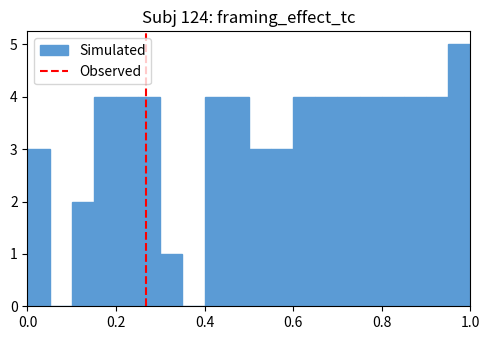

Around what value on the x-axis is the tallest bar? Give the approximate position of its centre, as read against the axis.

0.98